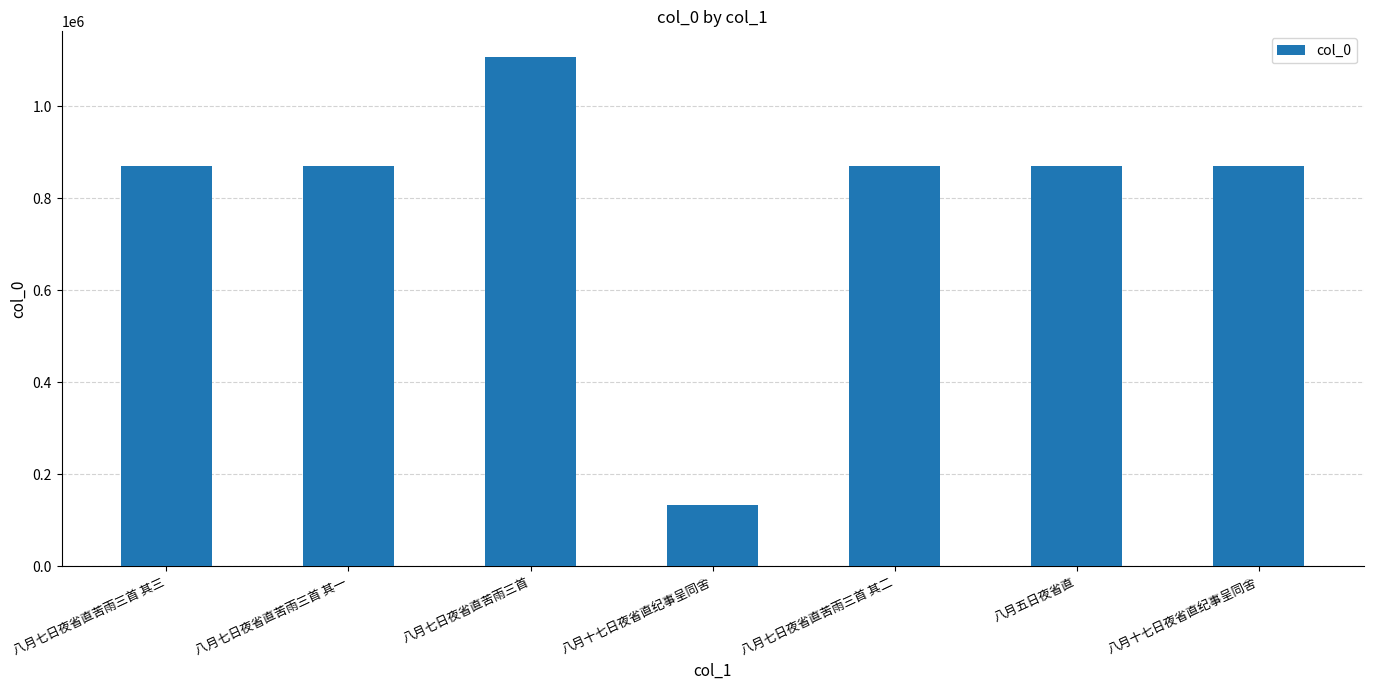

What is the difference between the maximum and second lowest values?

238296